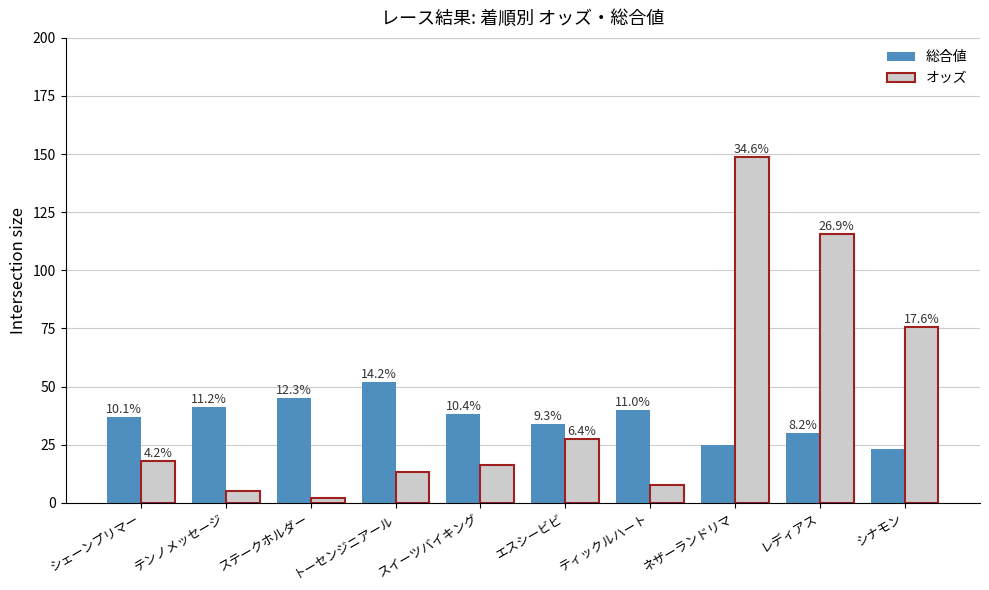

Reading left to right, what are all the values shown in this chart?

総合値: シェーンプリマー=37.0	テンノメッセージ=41.0	ステークホルダー=45.0	トーセンジニアール=52.0	スイーツバイキング=38.0	エスシービビ=34.0	ティックルハート=40.0	ネザーランドリマ=25.0	レディアス=30.0	シナモン=23.0
オッズ: シェーンプリマー=18.1	テンノメッセージ=5.2	ステークホルダー=2.2	トーセンジニアール=13.1	スイーツバイキング=16.2	エスシービビ=27.4	ティックルハート=7.5	ネザーランドリマ=148.8	レディアス=115.7	シナモン=75.6